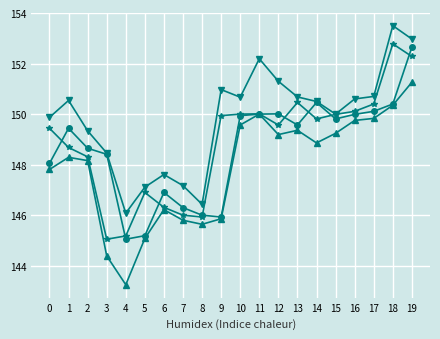

Which category has the lowest value across all series?

4